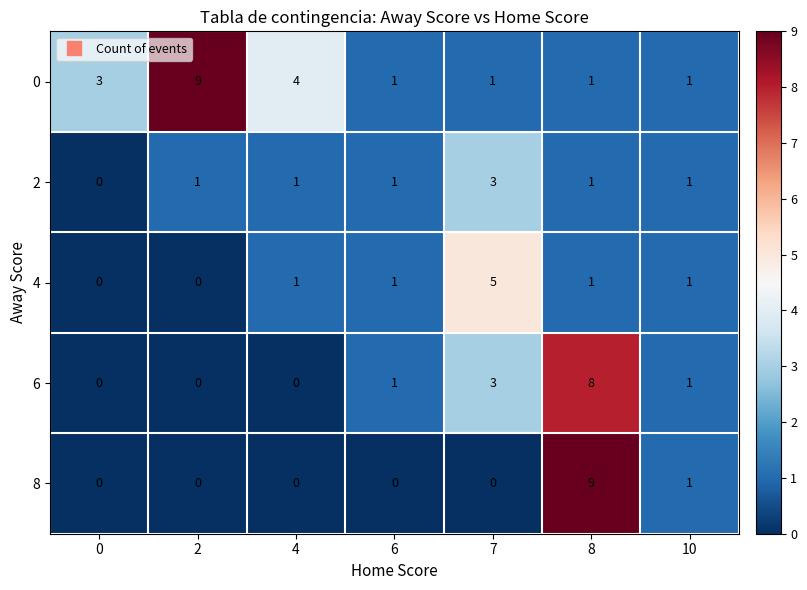

What is the maximum value shown in the chart?

9